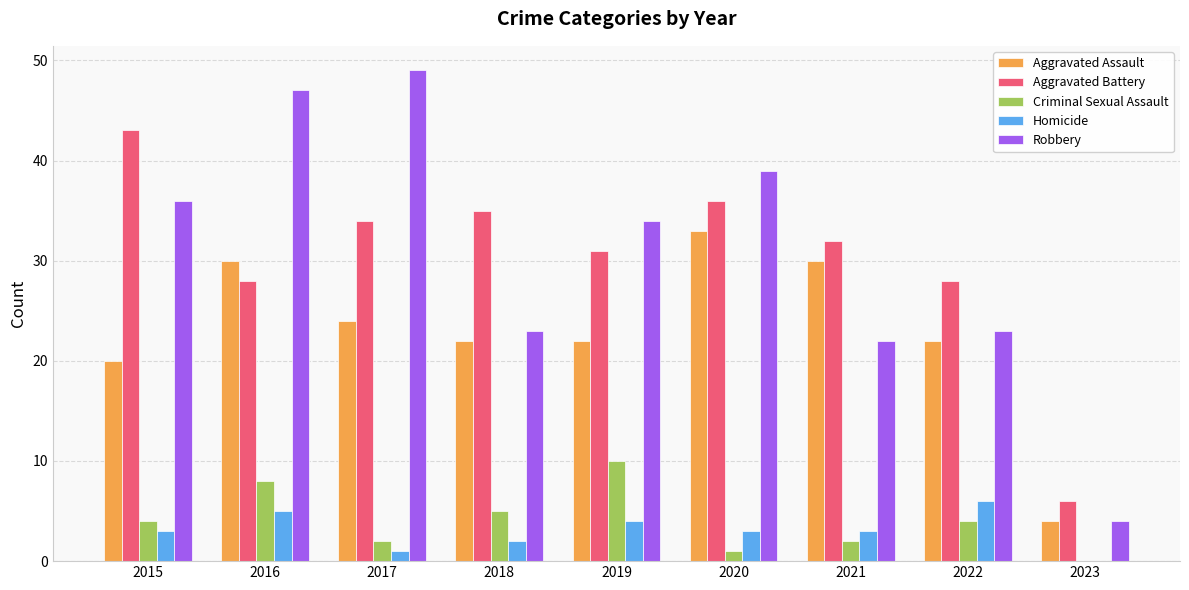

What is the sum of all Robbery values?

277